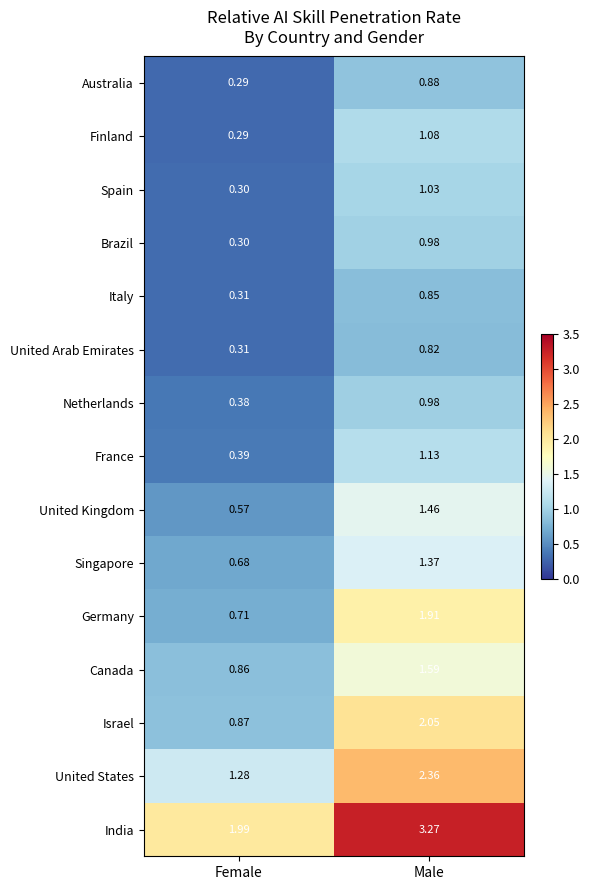

At which label does Singapore first exceed 1?

Male